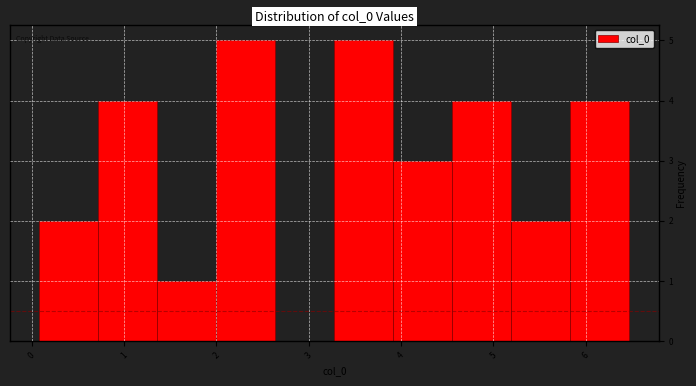

Reading left to right, transcribe this chart: for each bar, give the range it covers on the x-axis and its height. Neither the bar edges nor the heights are printed on the chart, so give them approximately, as read against the axes.

0.1 to 0.7: 2
0.7 to 1.4: 4
1.4 to 2.0: 1
2.0 to 2.6: 5
2.6 to 3.3: 0
3.3 to 3.9: 5
3.9 to 4.6: 3
4.6 to 5.2: 4
5.2 to 5.8: 2
5.8 to 6.5: 4